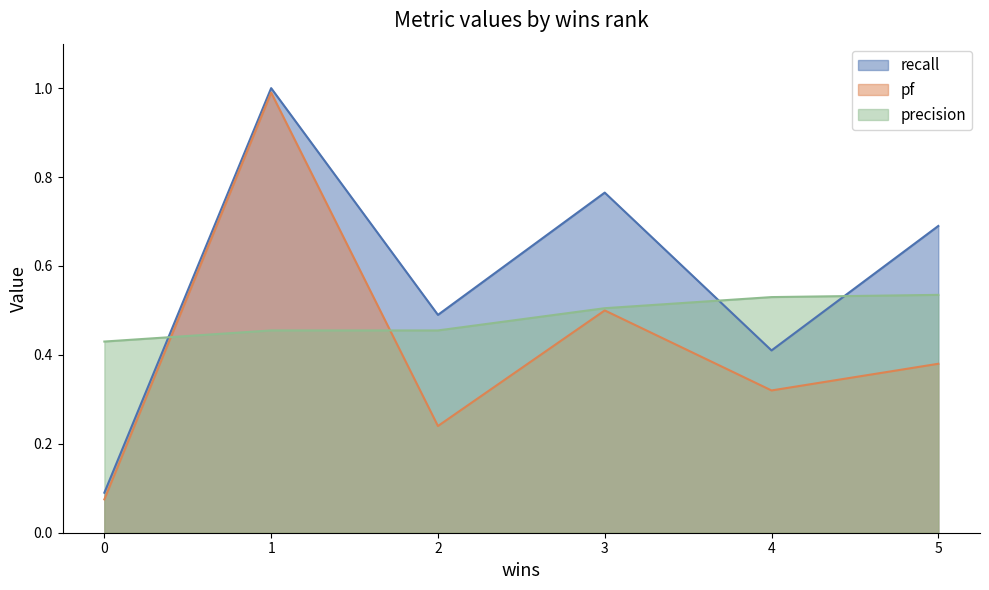

What is the total value across all series at 5?

1.6